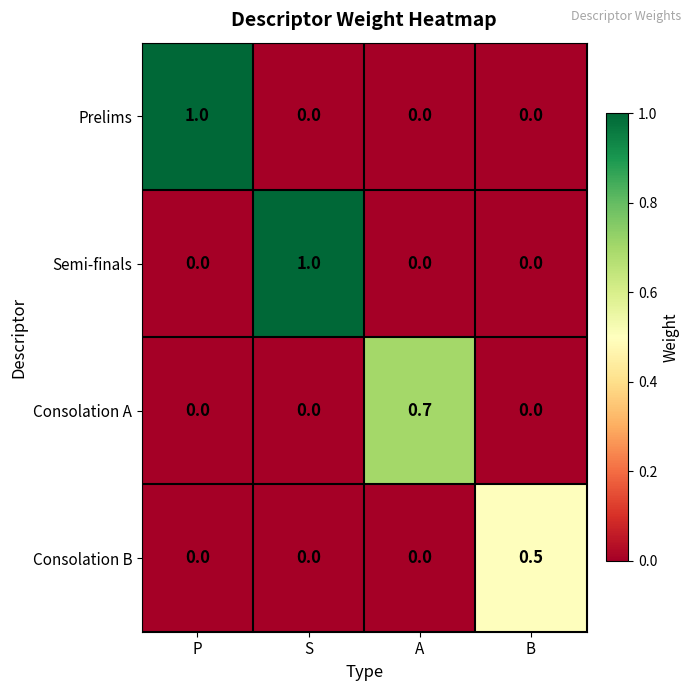

How many series are shown in this chart?

4